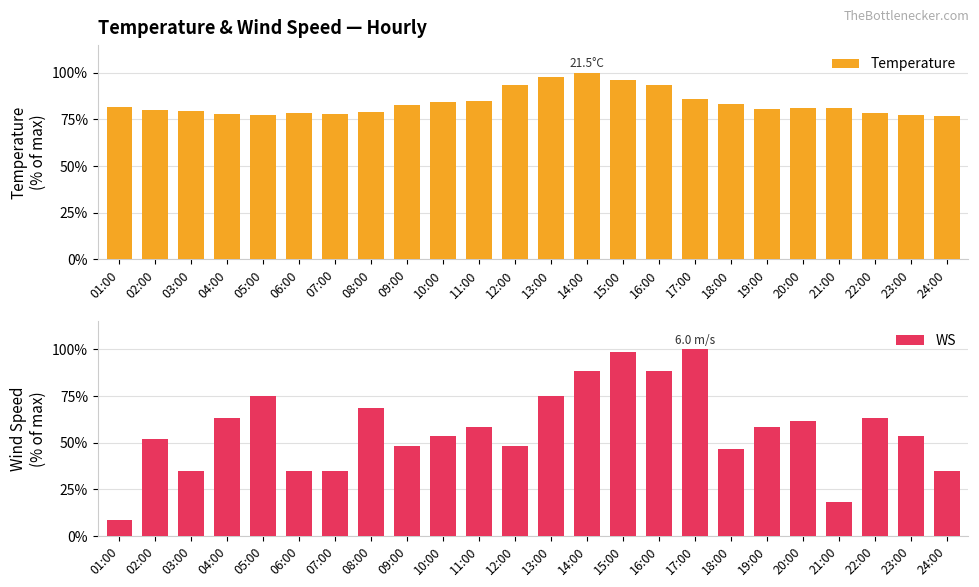

What is the value of the WS bar at the 21st from the left?

18.3